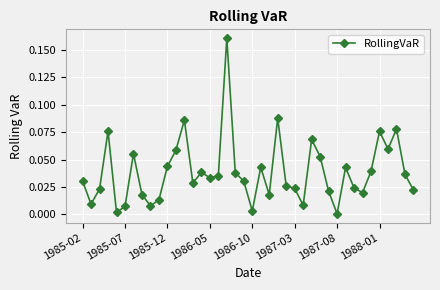

True or false: the data has more than 2 interior local peaks.

True